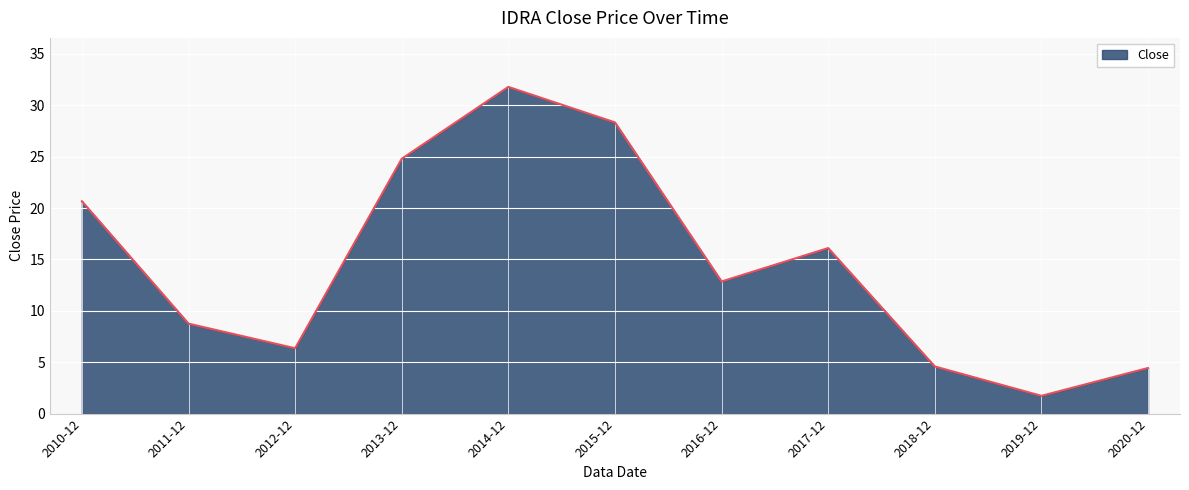

What is the minimum value shown in the chart?

1.7